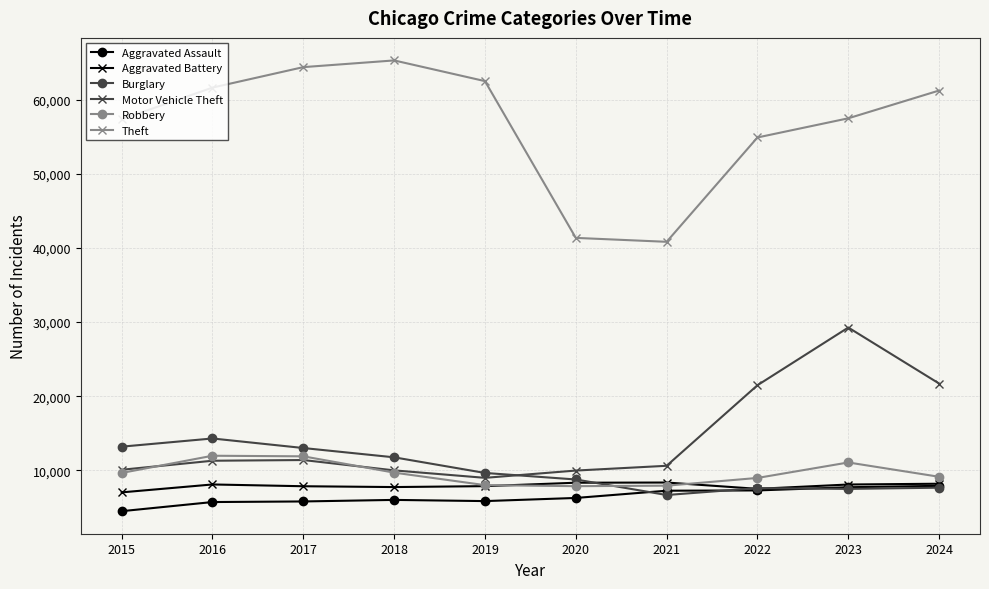

Is it true that Aggravated Assault equals 6002 at 2018?

True